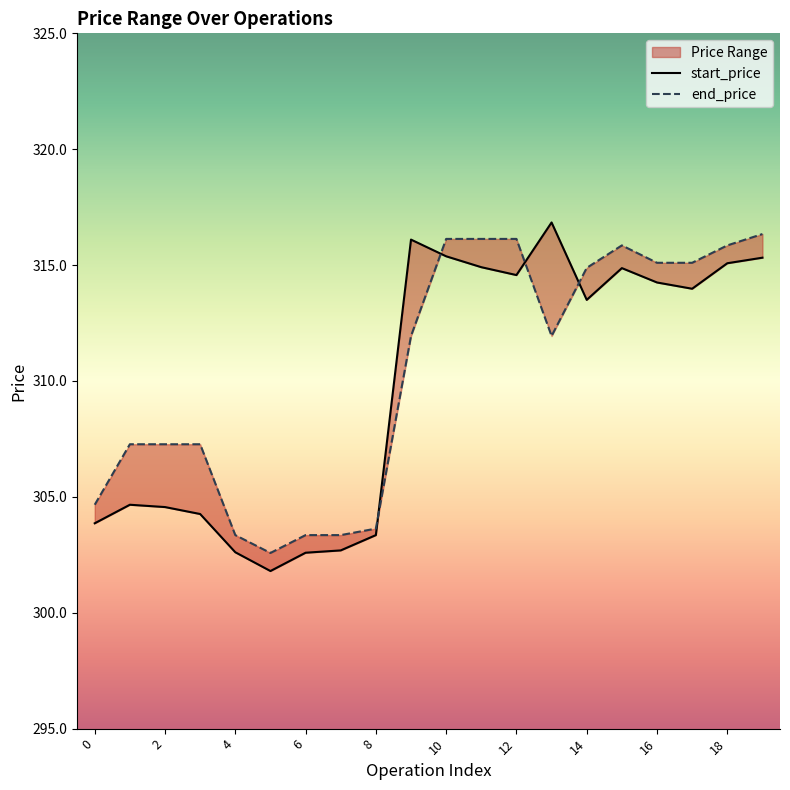

How many values in the start_price series are below 313?

9